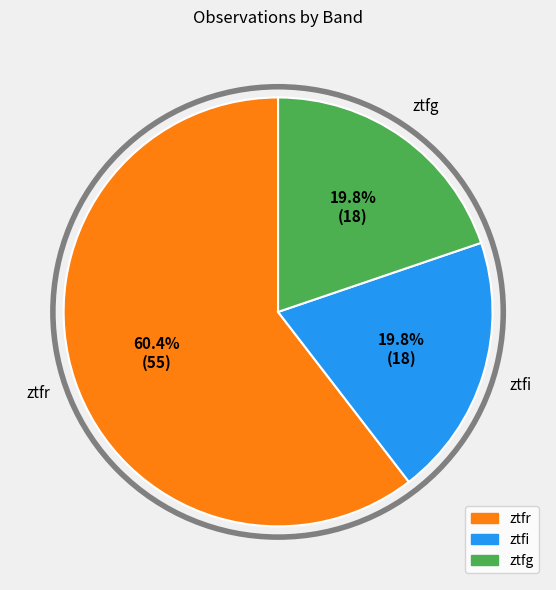

Which has a higher value, ztfg or ztfr?

ztfr